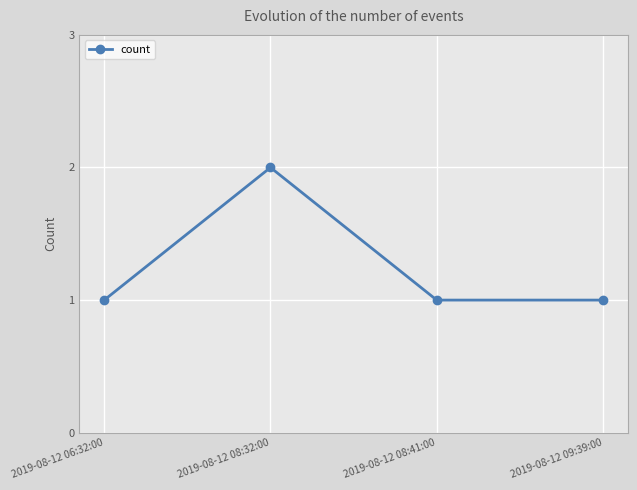

What is the maximum value shown in the chart?

2